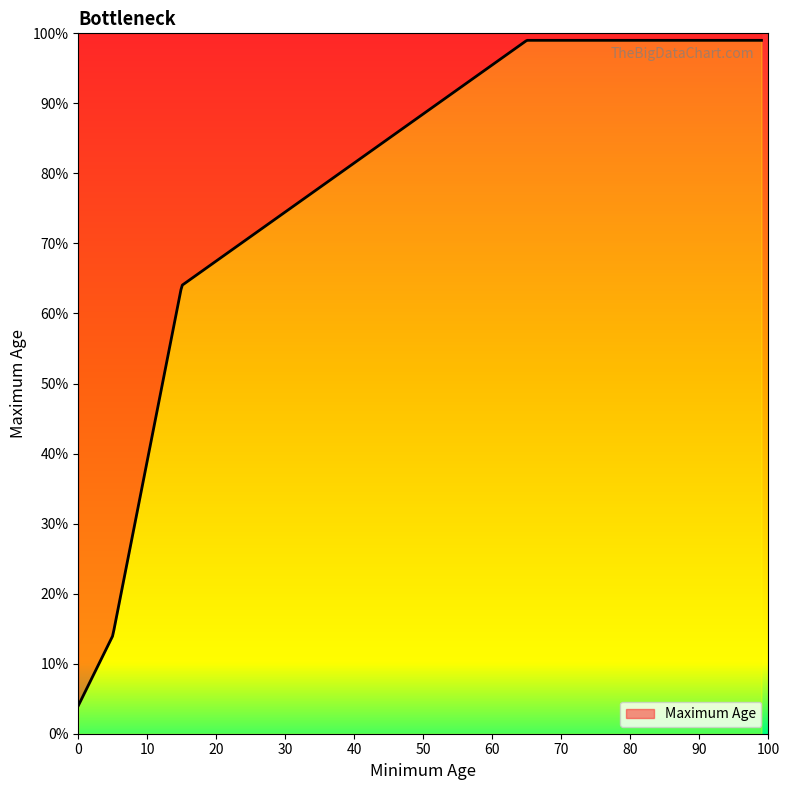

Where is the data nearest to the value 51?

15-64